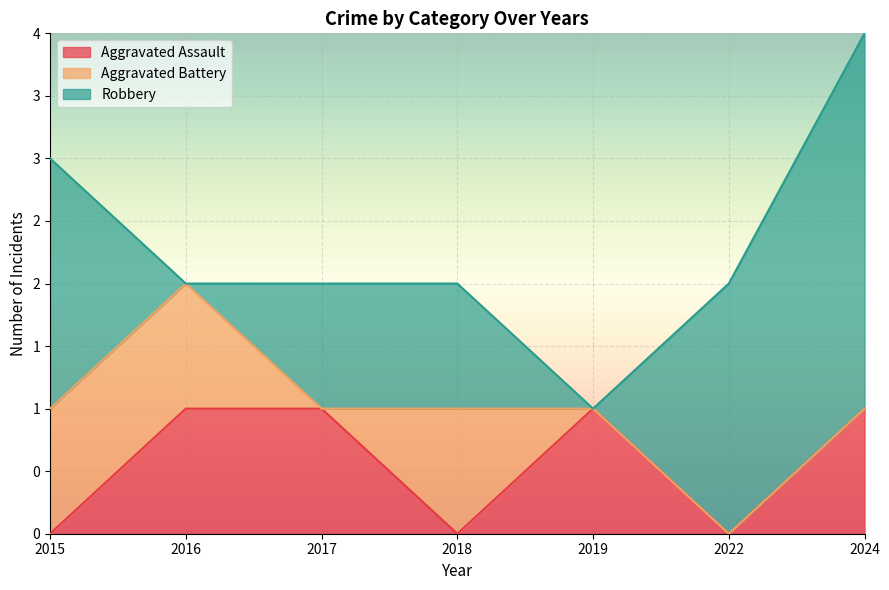

Does the chart display data point markers on the line(s)?

No